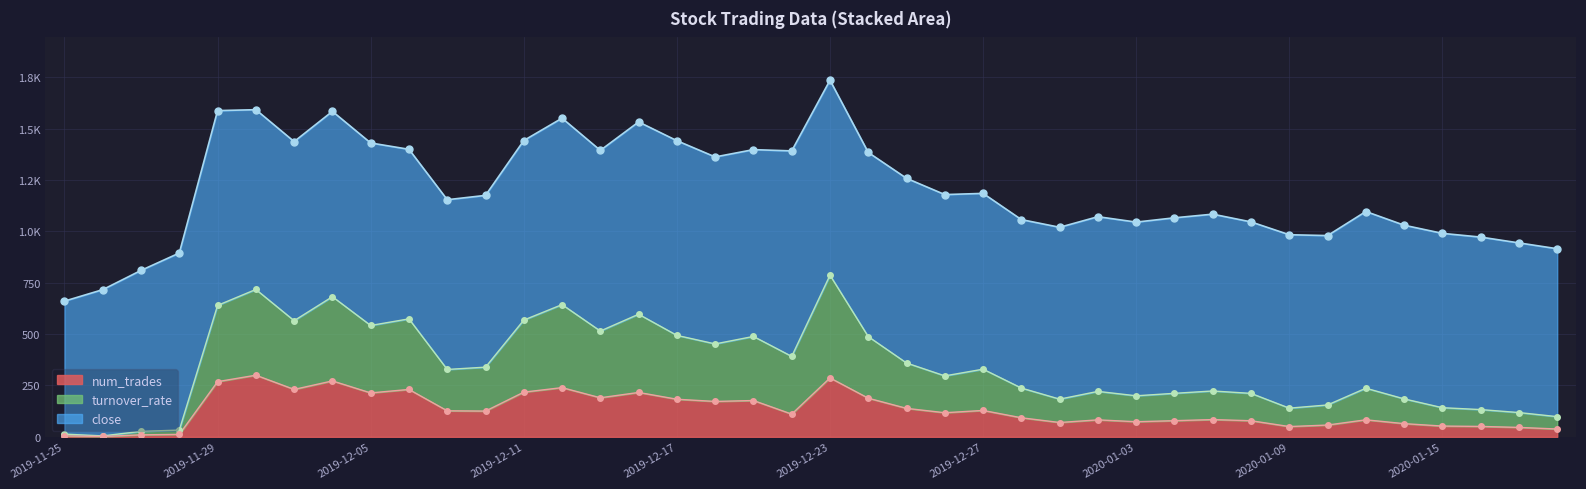

What is the minimum value shown in the chart?

1.7